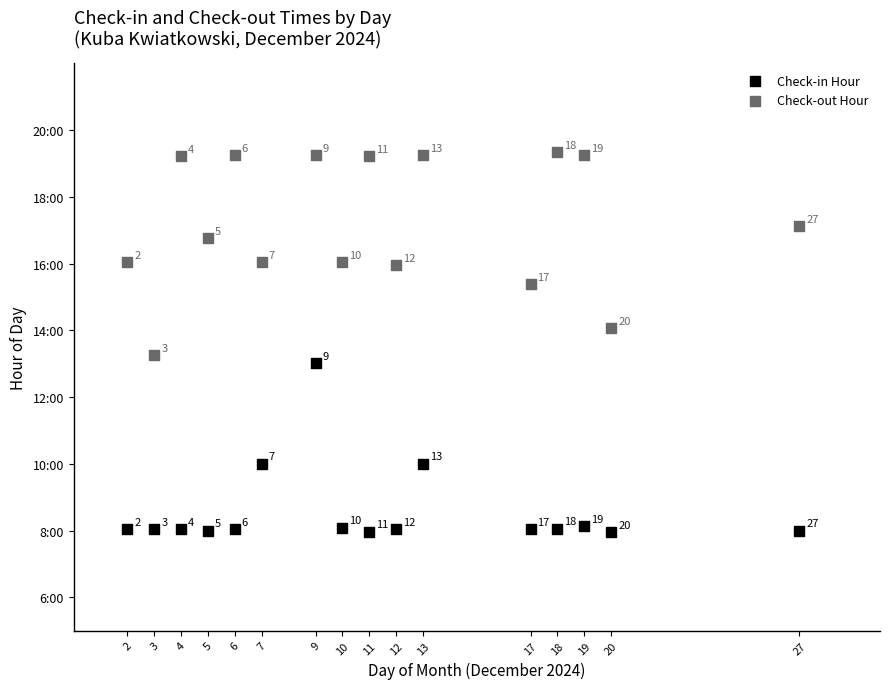

Which series has the widest spread of Y values?

Check-out Hour